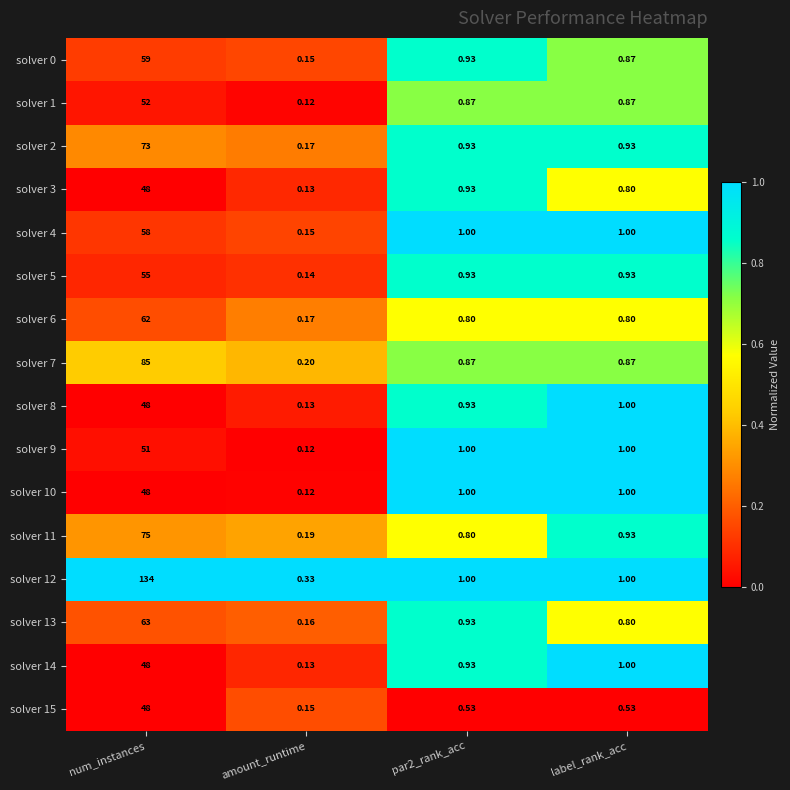

Where does the solver 10 series first go above 1?

num_instances